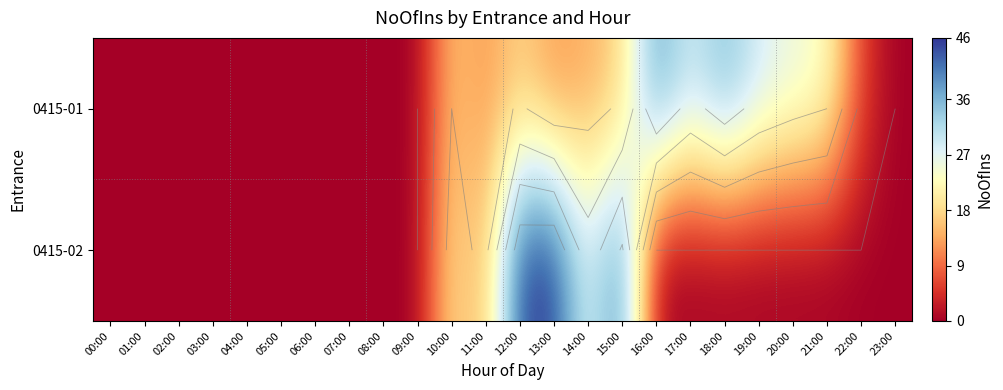

At how many categories does at least one series exceed 36?

4